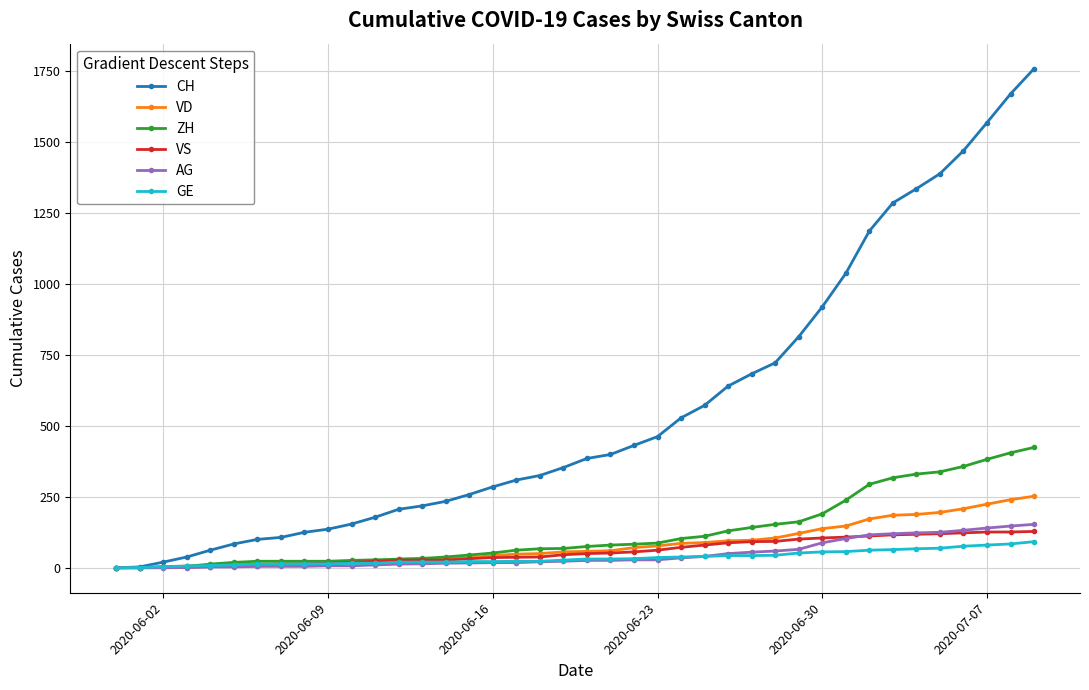

Which series has the largest range (max minus min)?

CH